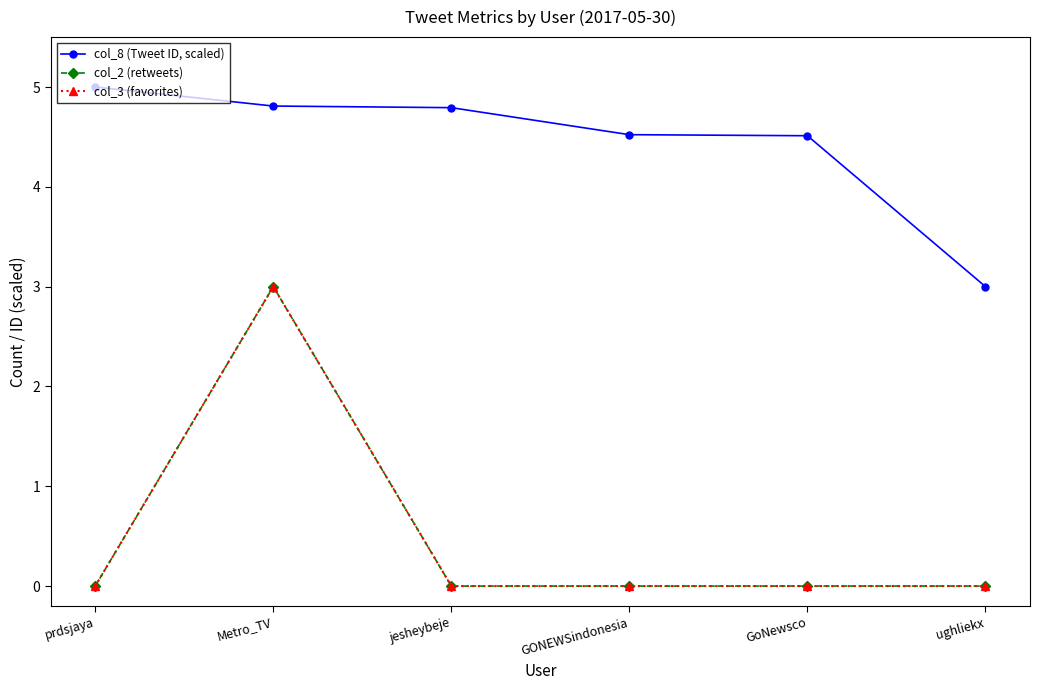

How many lines are shown in the chart?

3